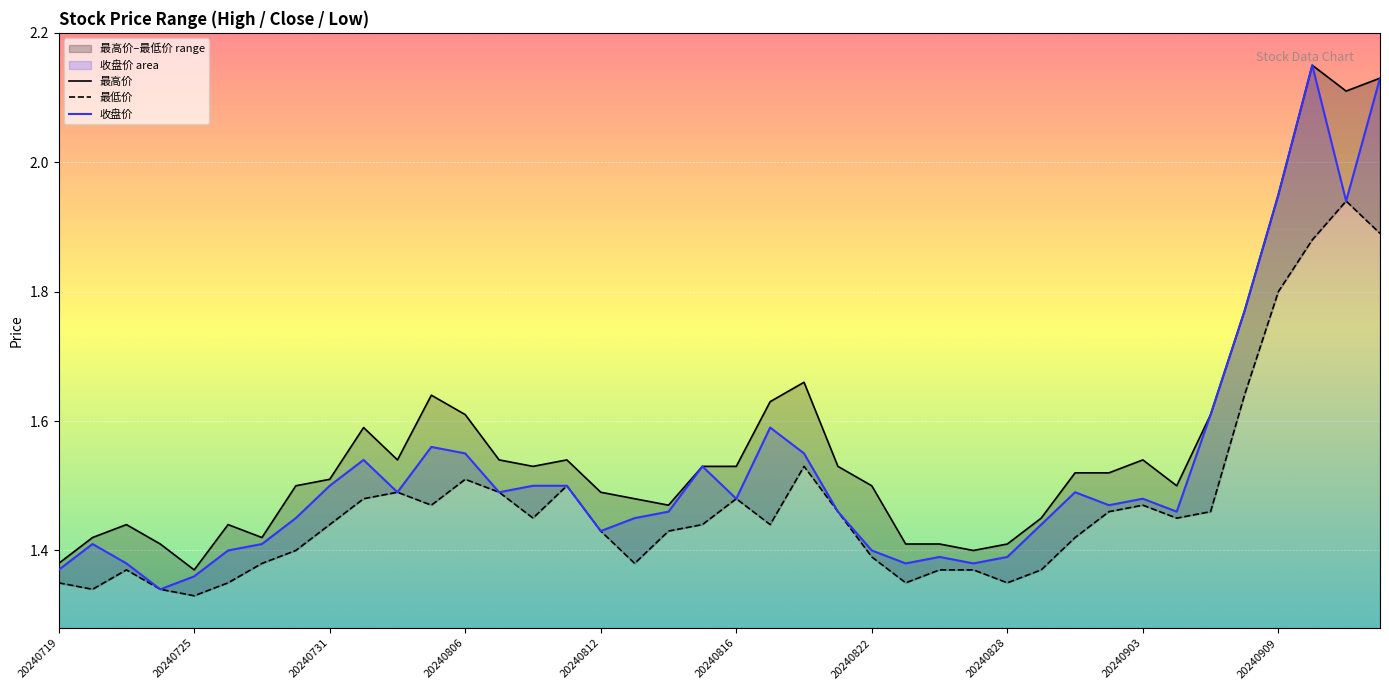

What is the difference between the 收盘价 values at 22 and 33?

0.1